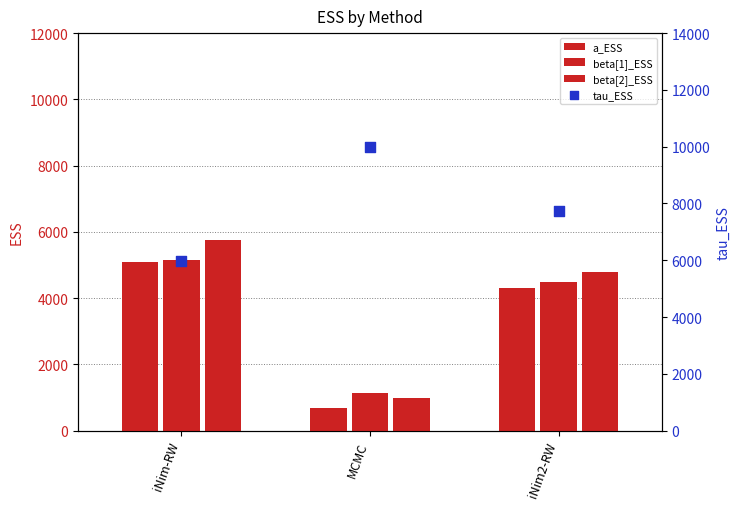

What are all the series names shown in the legend?

a_ESS, beta[1]_ESS, beta[2]_ESS, tau_ESS